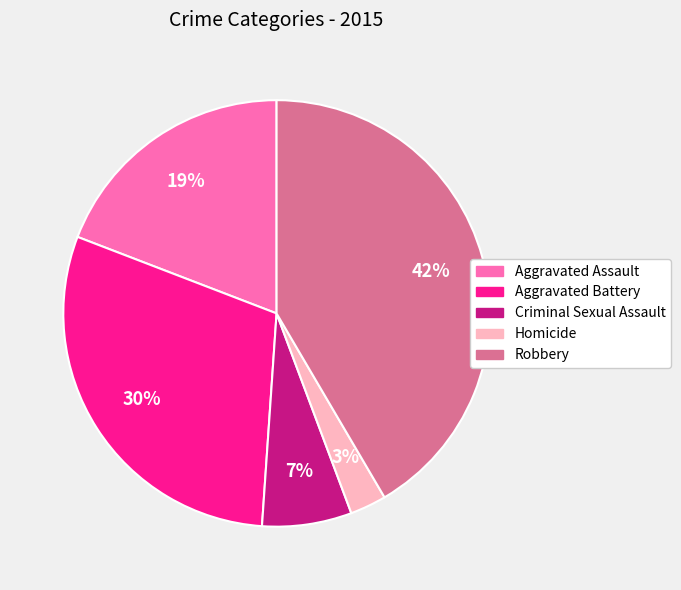

True or false: Criminal Sexual Assault accounts for 16% of the total.

False